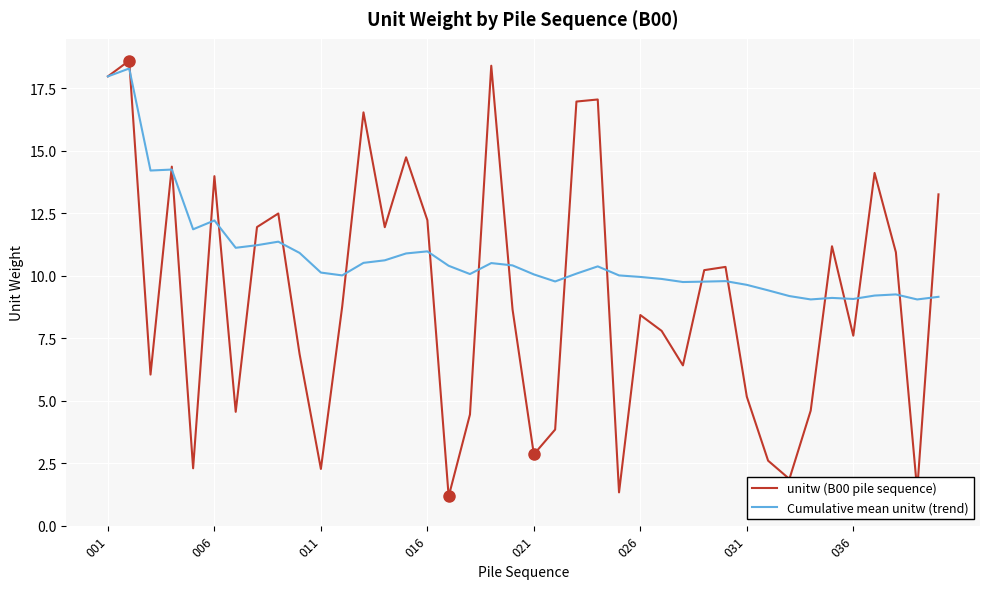

How many values in the unitw (B00 pile sequence) series exceed 8?

22